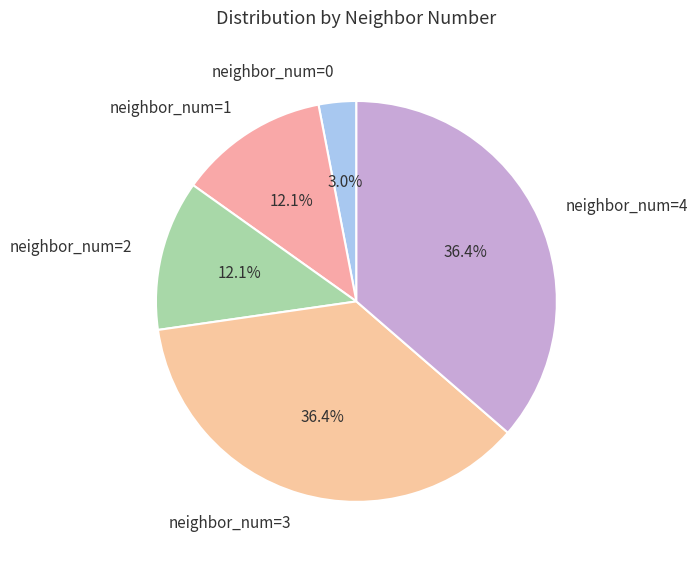

To the nearest percent, what is the average slice percentage?

20%